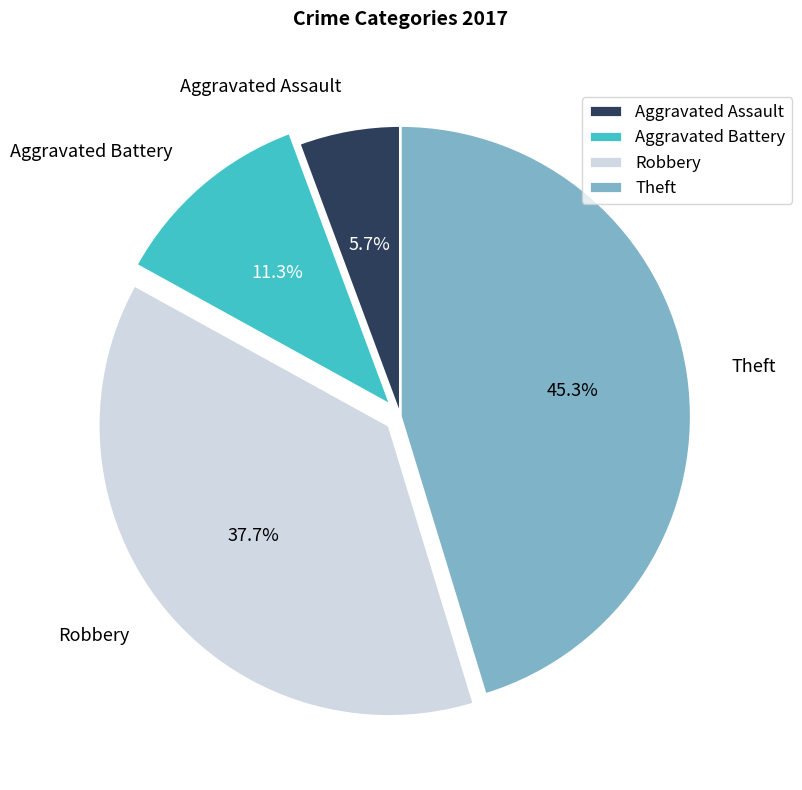

Between Theft and Aggravated Assault, which is larger?

Theft